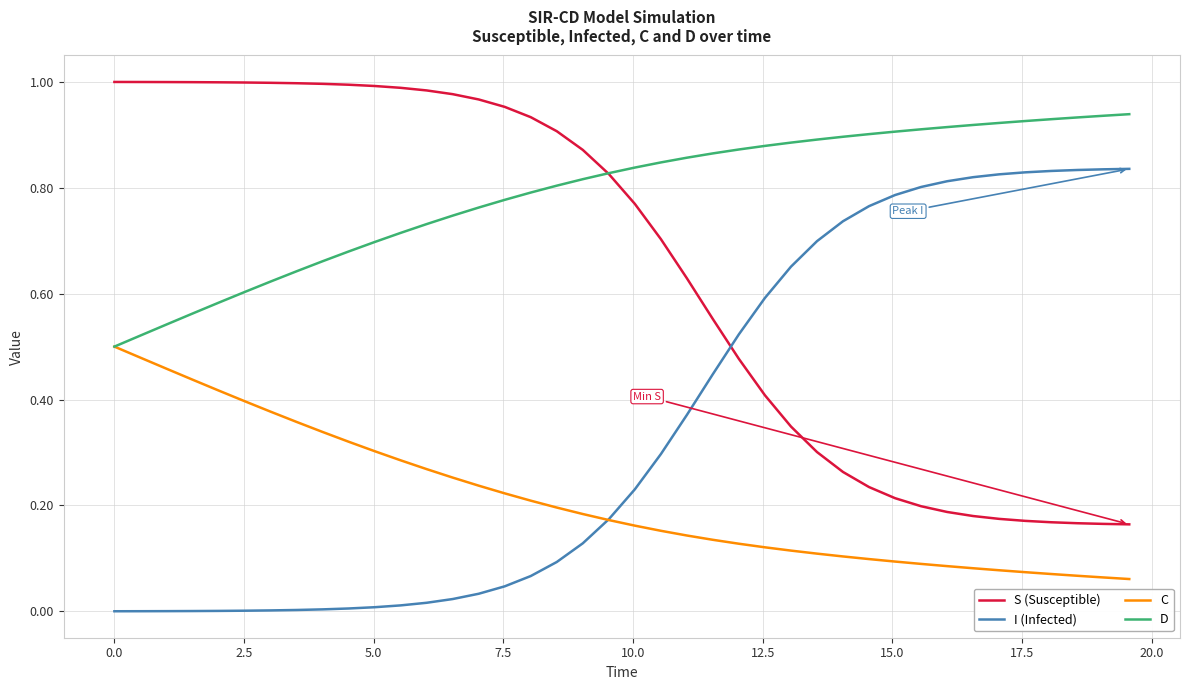

What is the sum of all I (Infected) values?

14.1